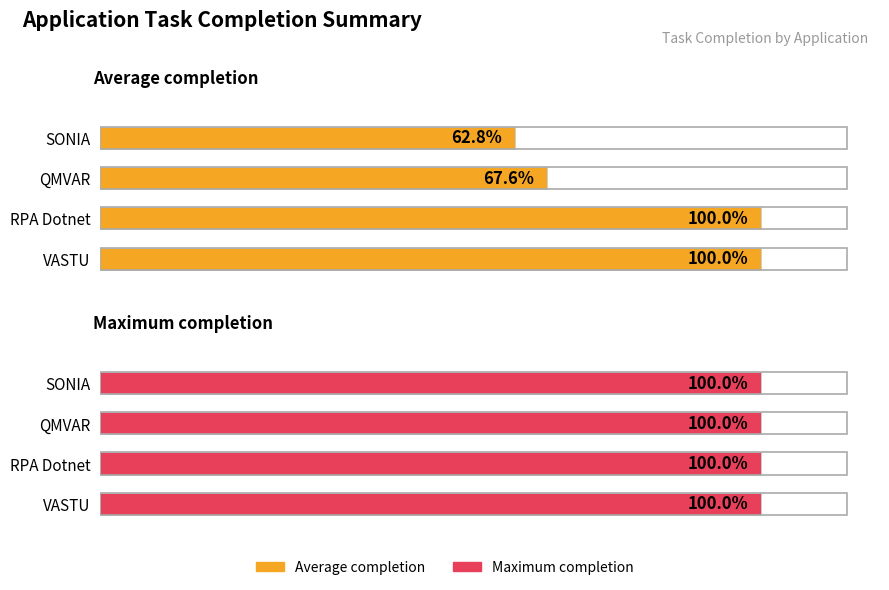

Which series has the largest range (max minus min)?

Average completion